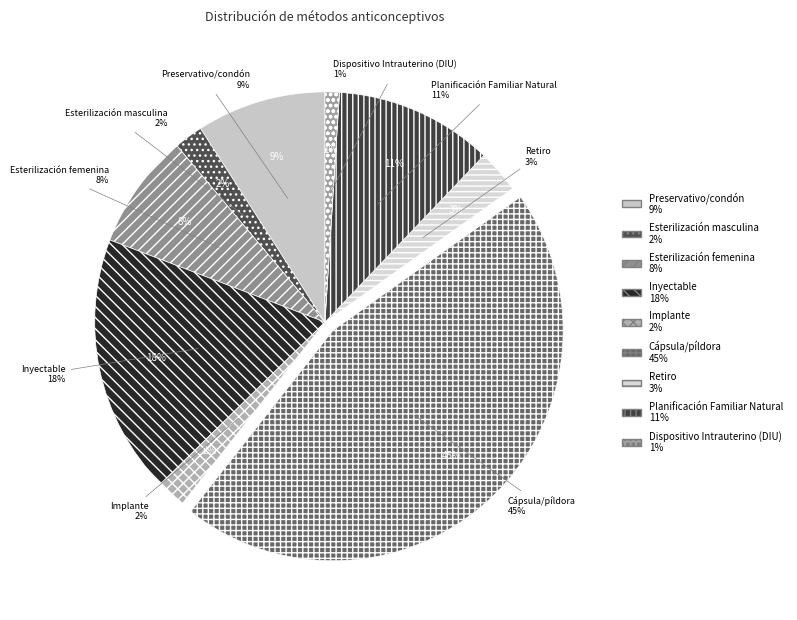

Is it true that Planificación Familiar Natural is 11% of the pie?

True